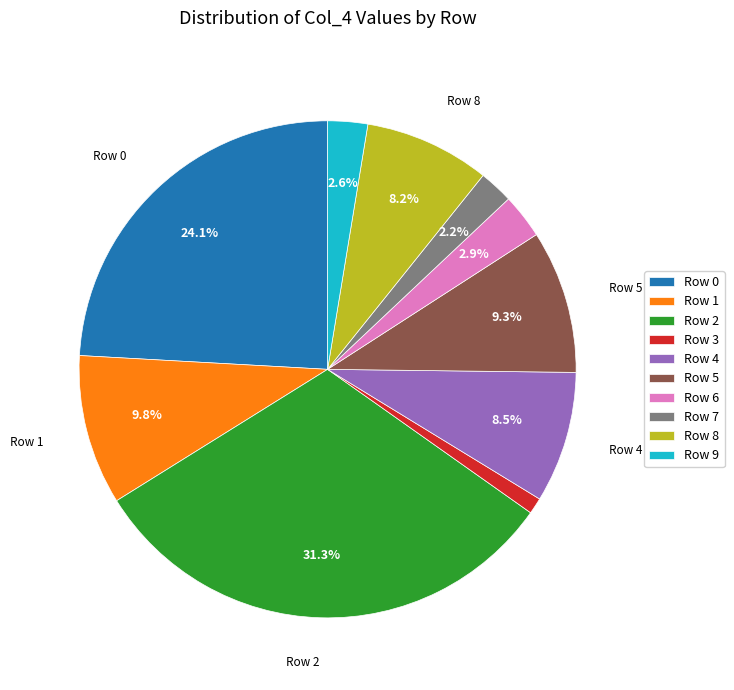

Is there any slice that represents more than half of the pie?

No